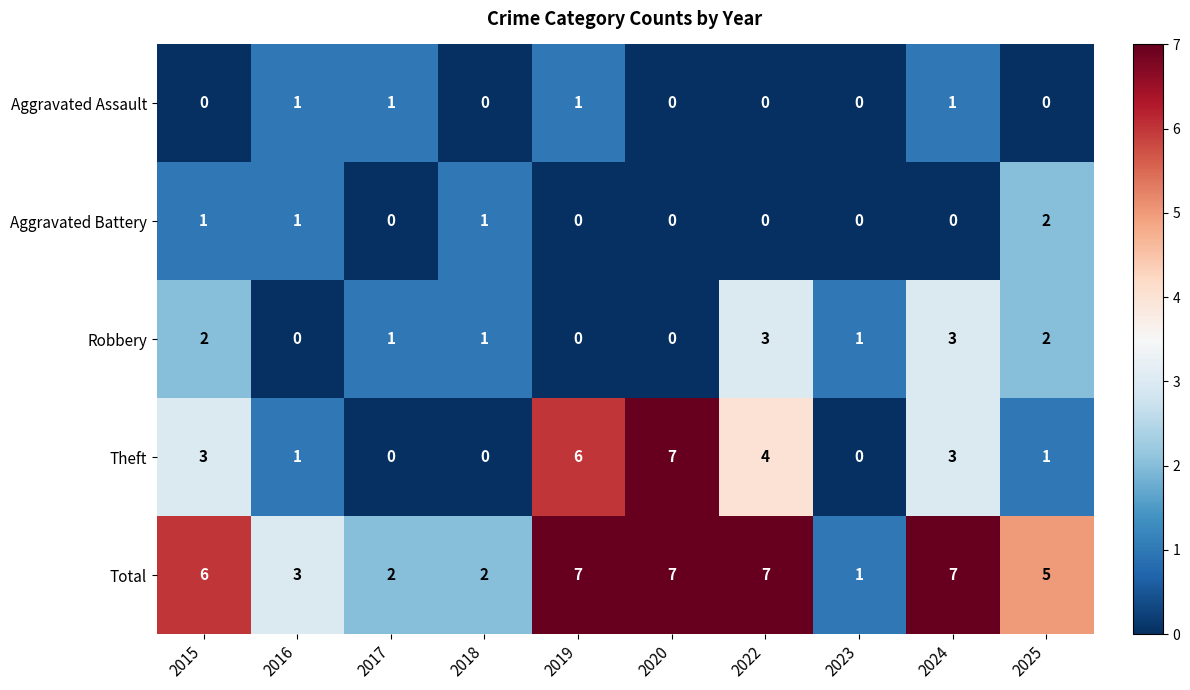

Count the Total values in the range 2 to 7.

9